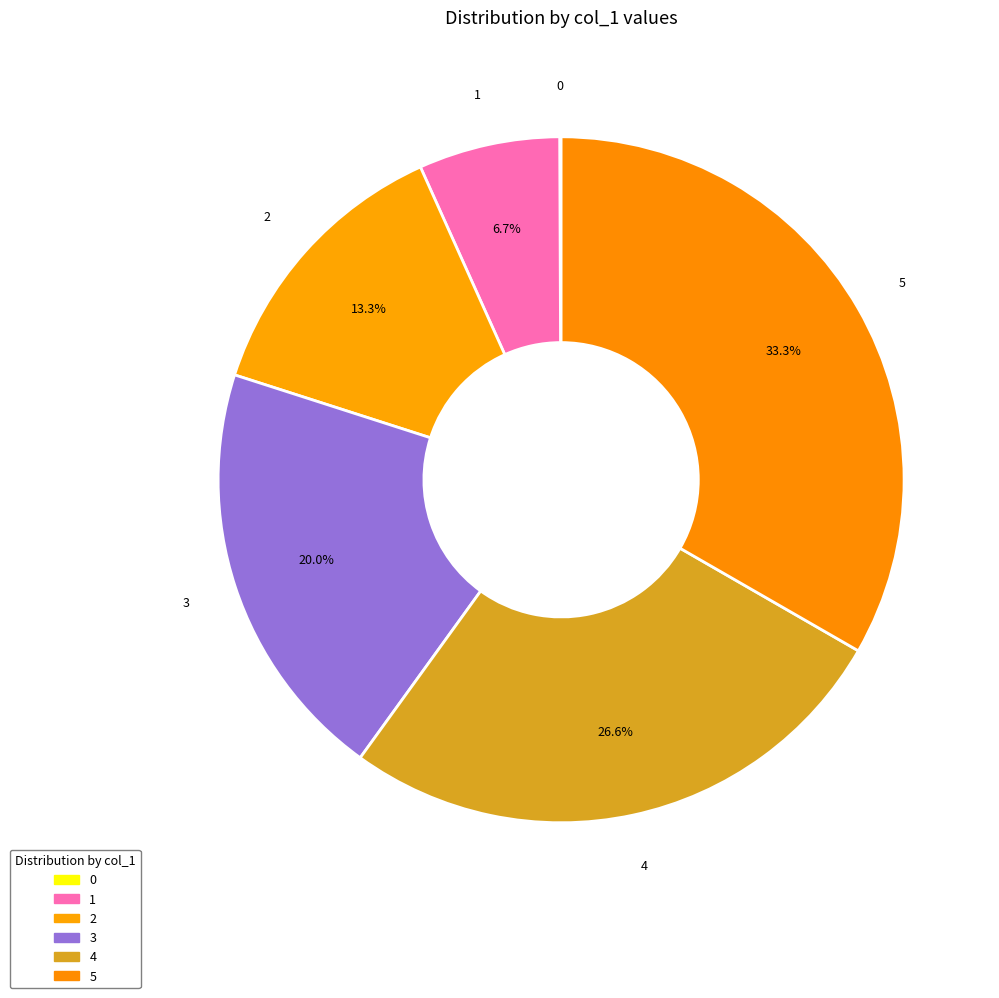

To the nearest percent, what is the difference between the 4 and 0 slice percentages?

27%